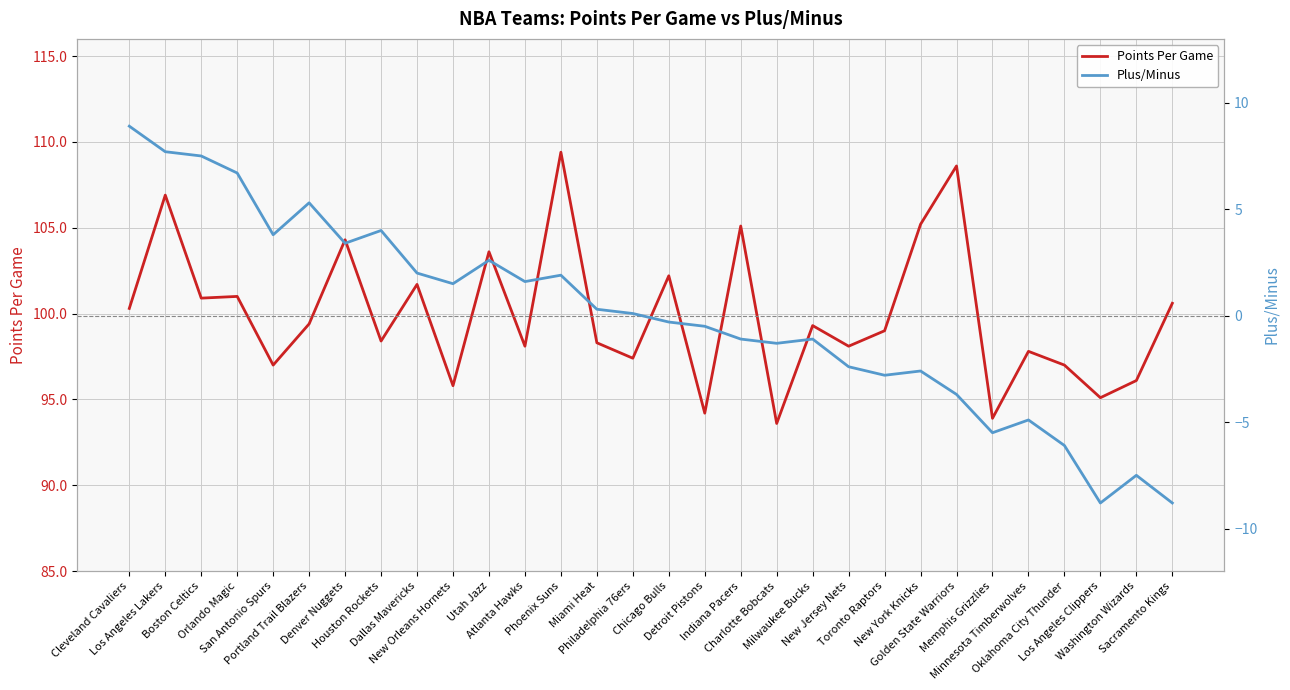

What is the approximate value of Points Per Game at Sacramento Kings?

100.6